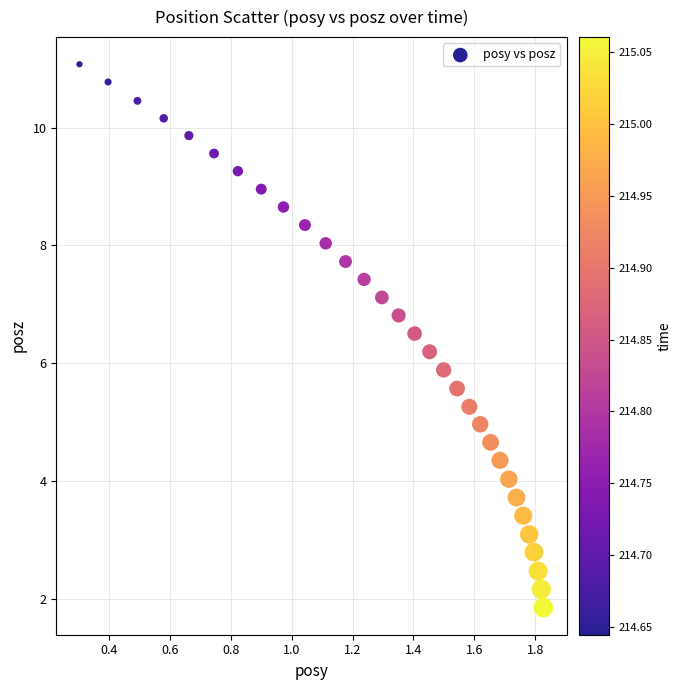

What is the range of X values (max minus min)?

1.5